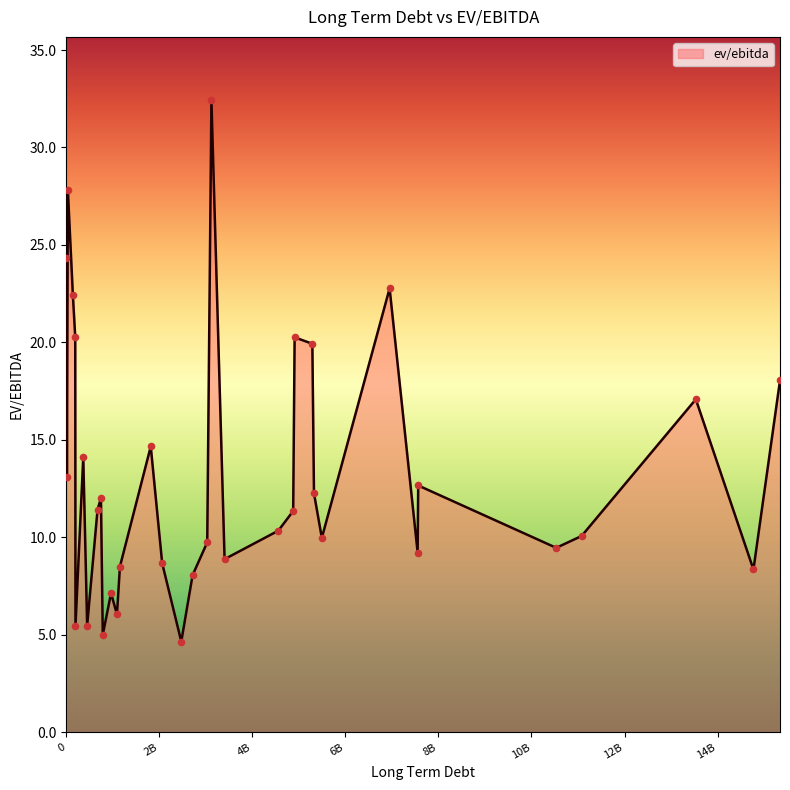

What is the minimum value shown in the chart?

4.7